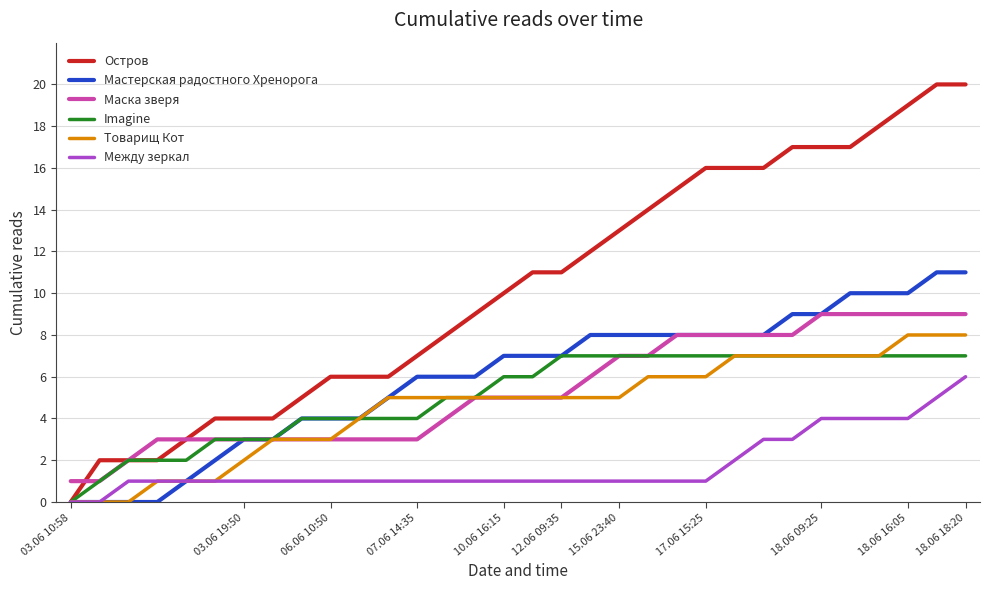

Which series has the largest total across all categories?

Остров